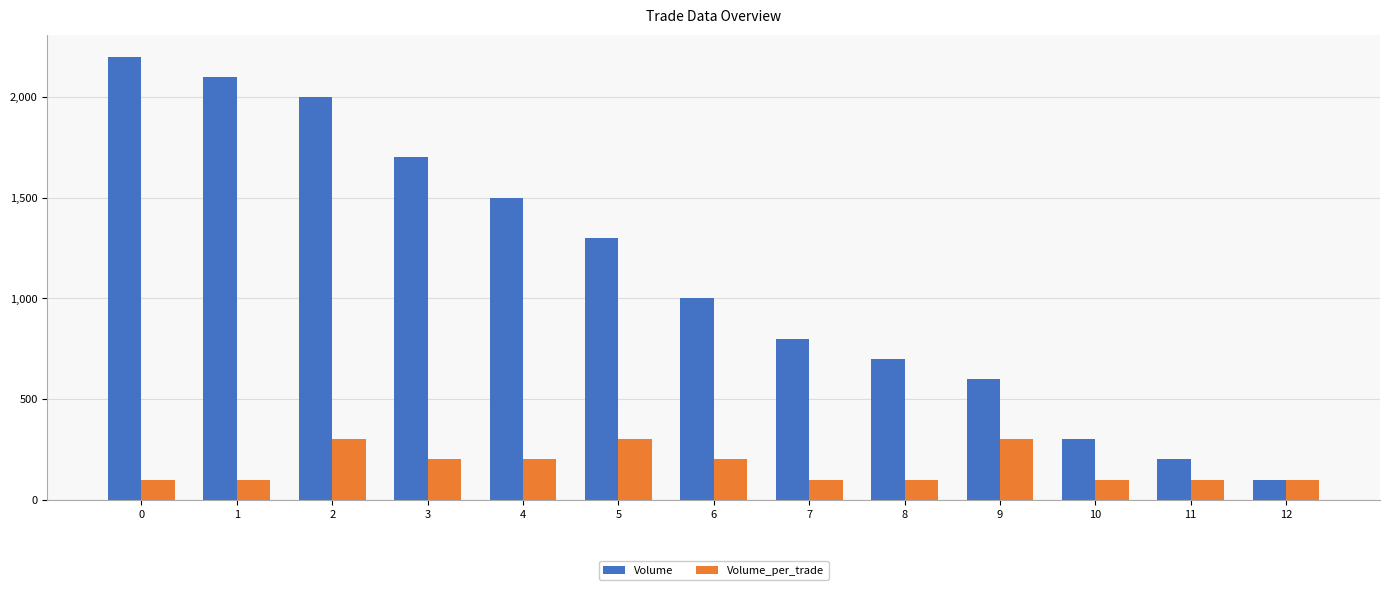

Reading left to right, what are all the values shown in this chart?

Volume: 0=2200	1=2100	2=2000	3=1700	4=1500	5=1300	6=1000	7=800	8=700	9=600	10=300	11=200	12=100
Volume_per_trade: 0=100	1=100	2=300	3=200	4=200	5=300	6=200	7=100	8=100	9=300	10=100	11=100	12=100